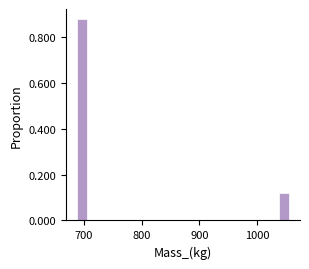

Read against the x-axis, roughly where is the centre of the tallest bar?

700